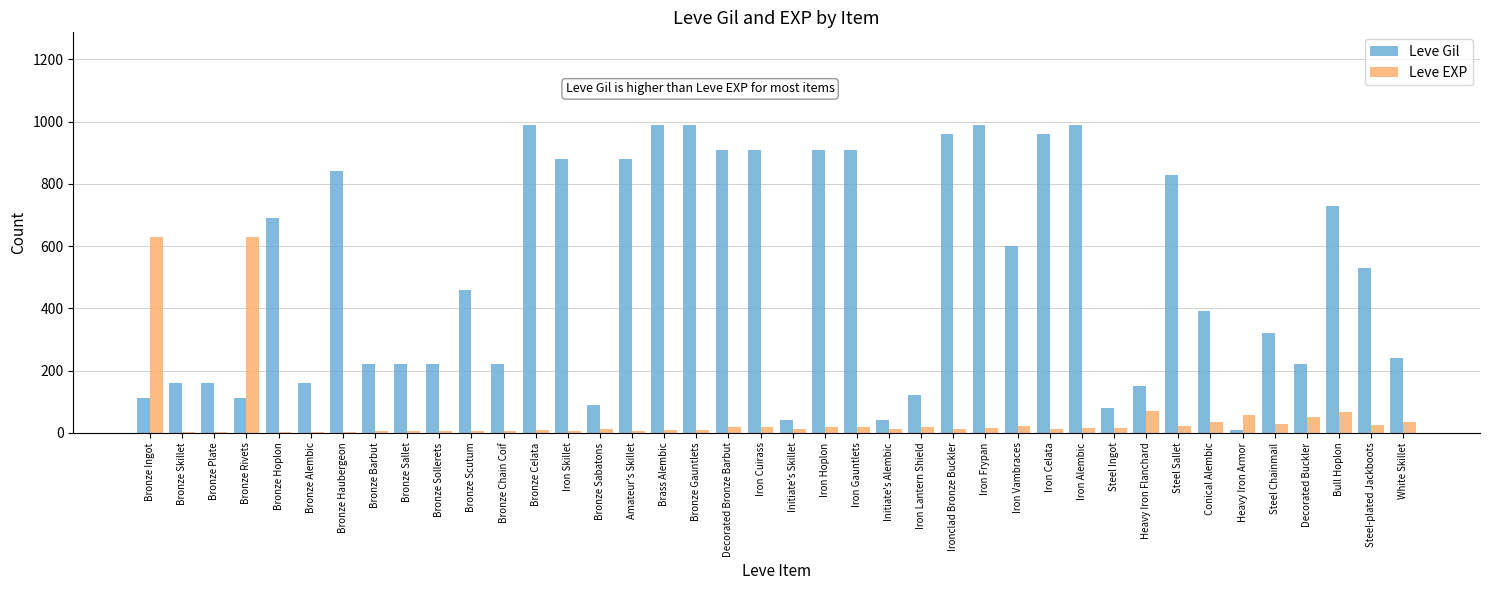

What is the greatest value displayed?

990